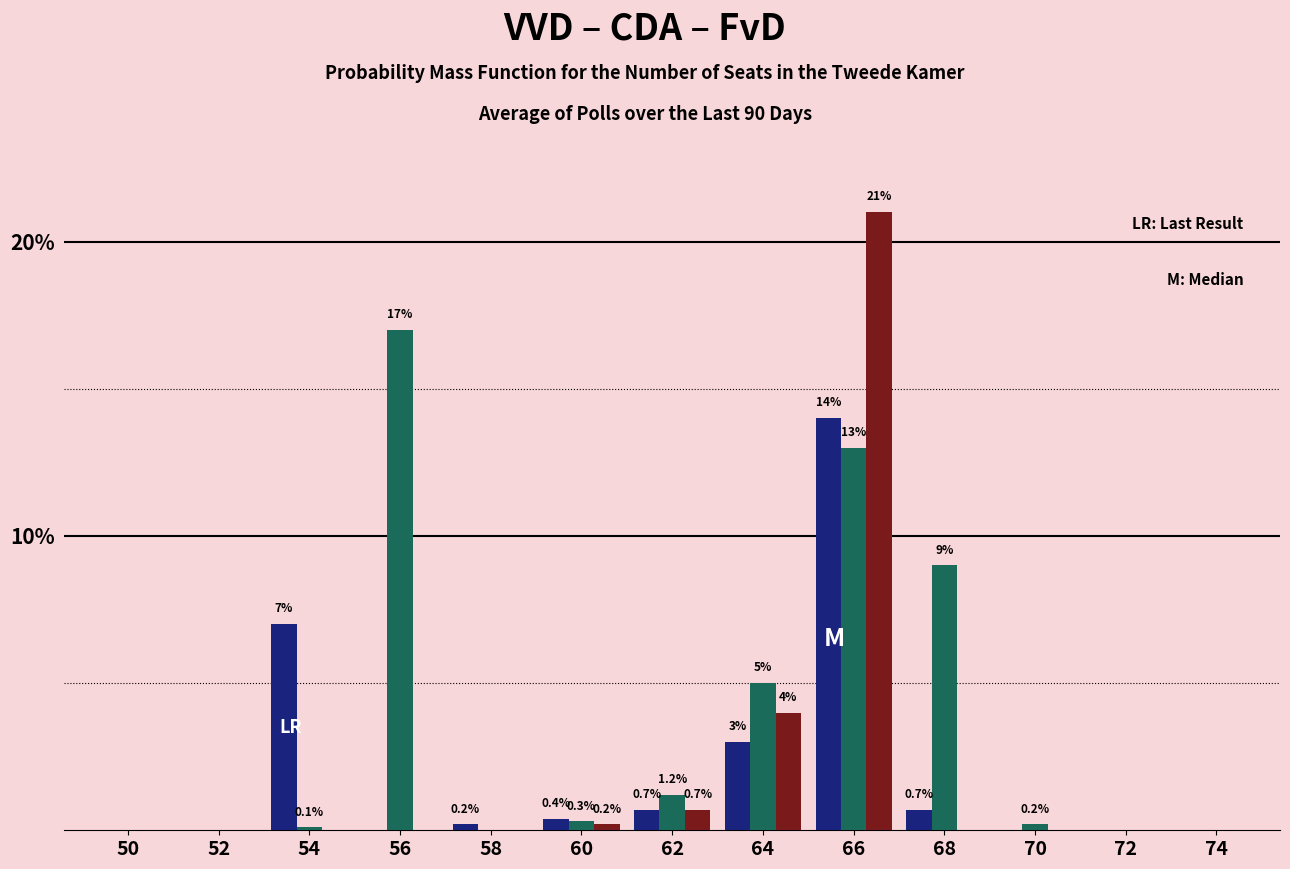

What is the maximum value shown in the chart?

21.0